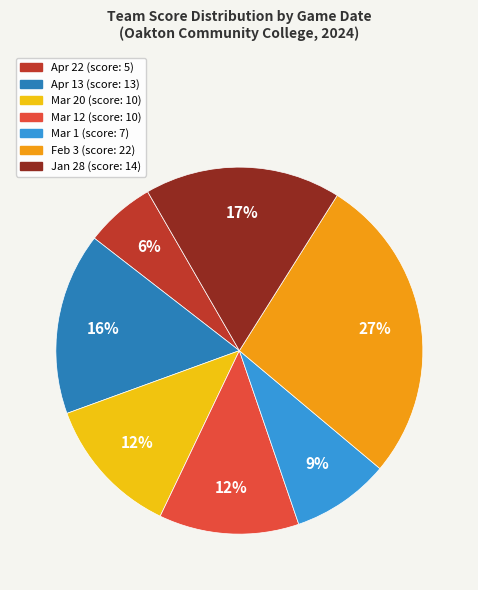

Does any single category account for the majority?

No